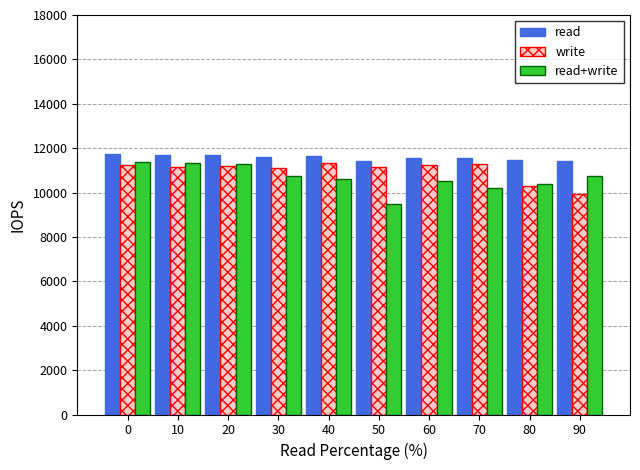

The value of read at 50 is 16654.0. True or false?

False